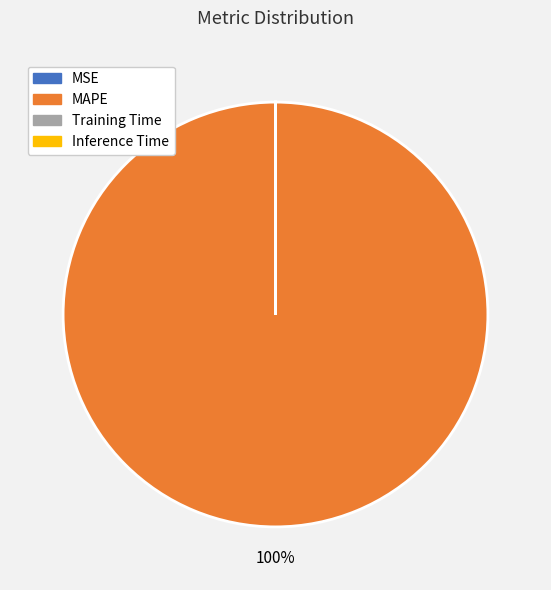

The MAPE slice represents 93% of the pie. True or false?

False